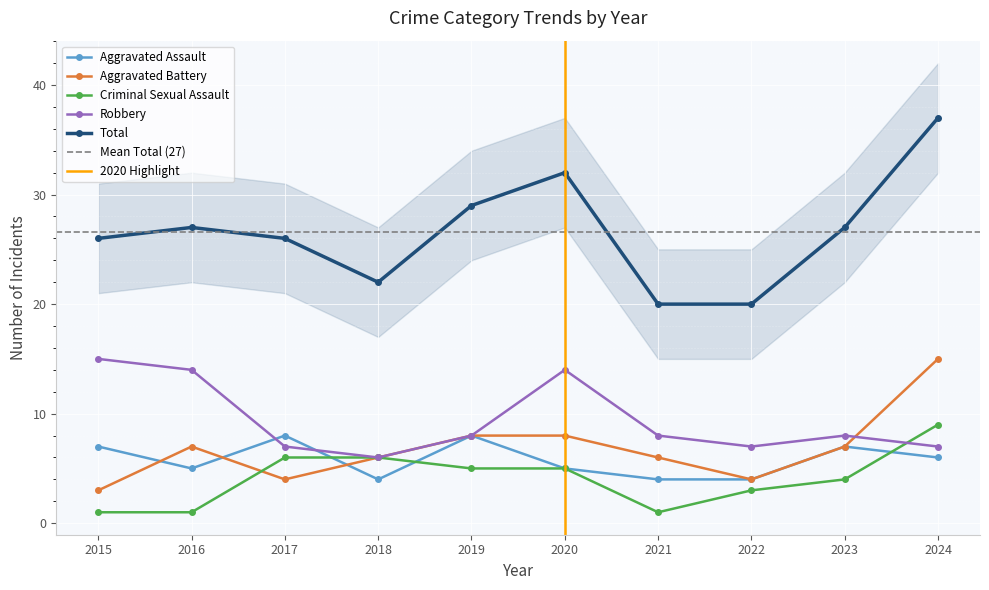

How many lines are shown in the chart?

5